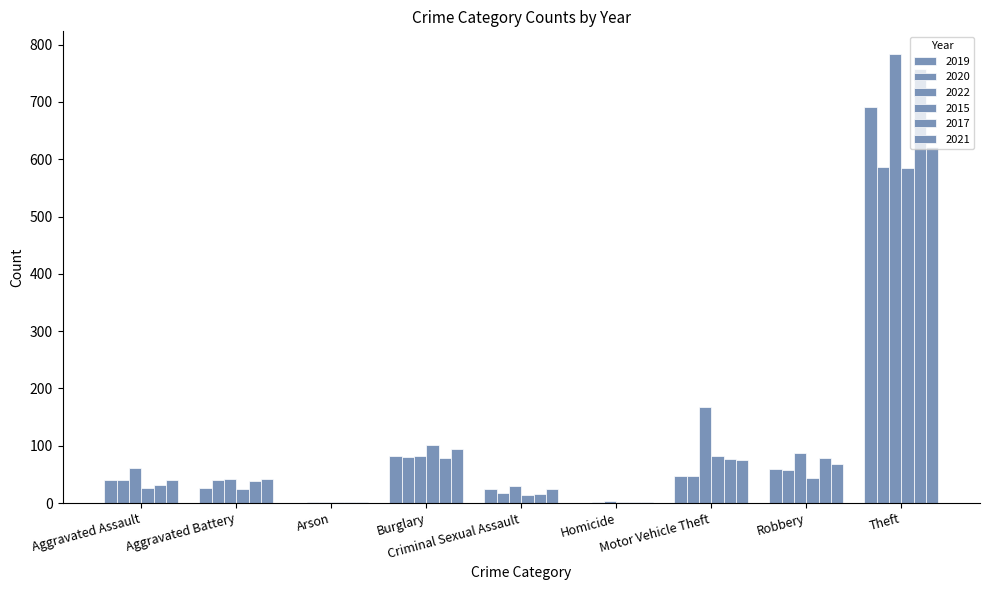

At Aggravated Battery, list the series in order from smallest to largest.

2015, 2019, 2017, 2020, 2022, 2021